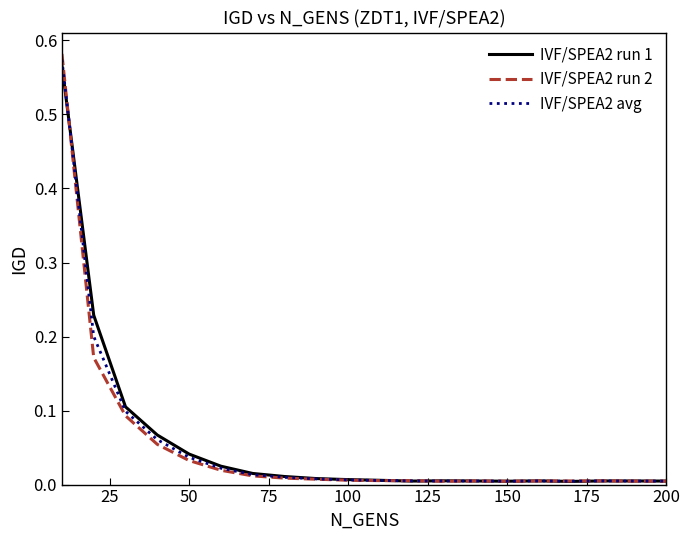

Which series has the widest spread of values?

IVF/SPEA2 run 2